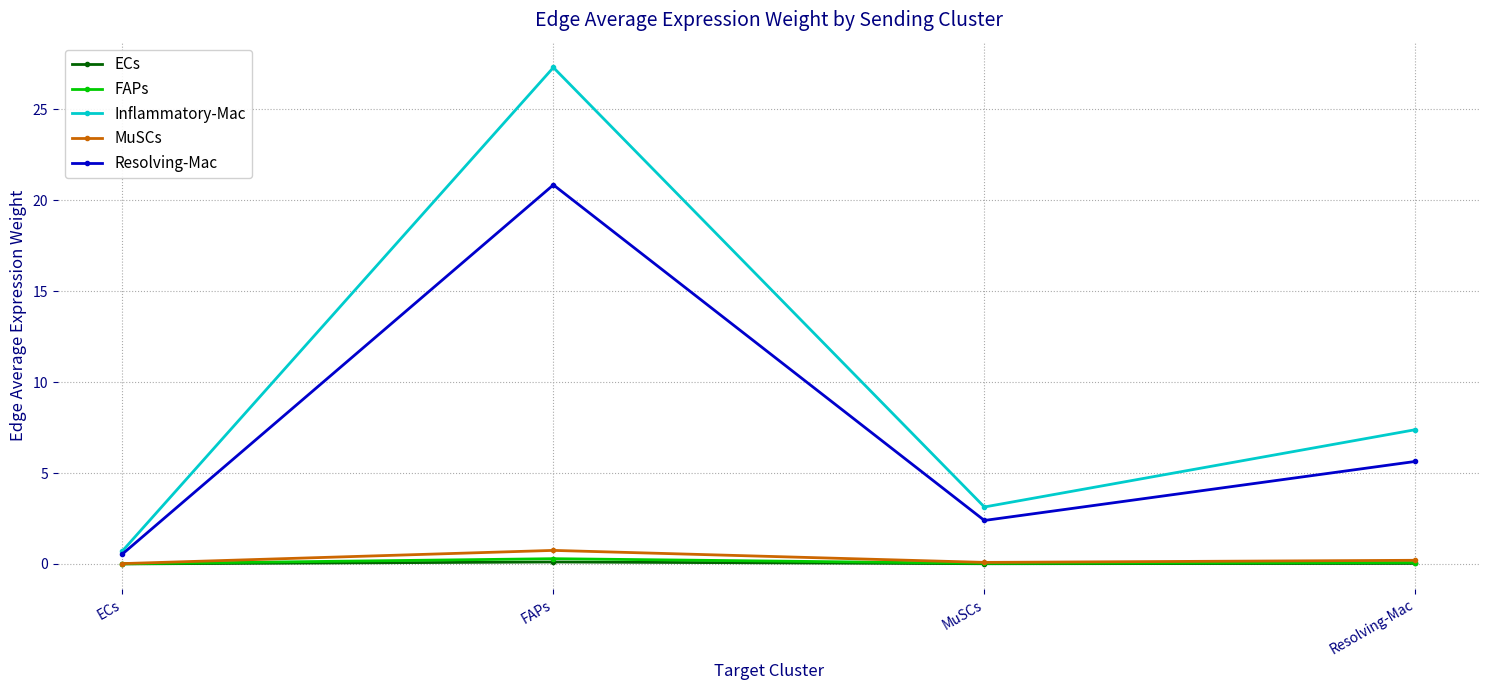

Which series has the largest range (max minus min)?

Inflammatory-Mac